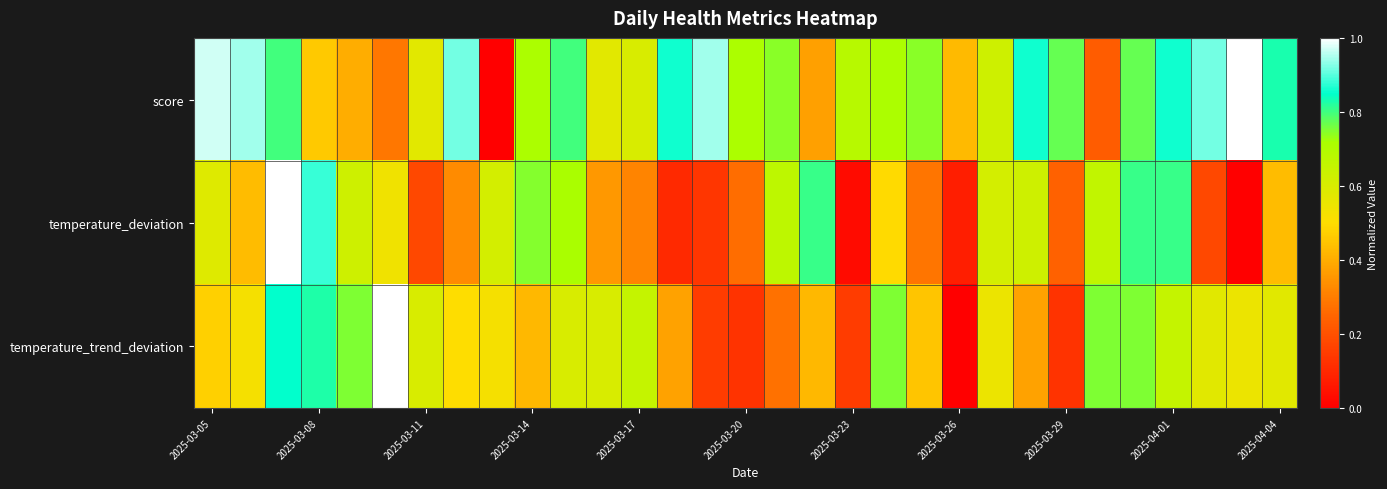

Reading left to right, list all the values displayed in this chart.

score: 1.0	0.9	0.8	0.5	0.4	0.3	0.6	0.9	0.0	0.7	0.8	0.6	0.6	0.9	0.9	0.7	0.7	0.4	0.7	0.7	0.7	0.4	0.6	0.9	0.8	0.2	0.8	0.9	0.9	1.0	0.8
temperature_deviation: 0.6	0.4	1.0	0.9	0.6	0.5	0.2	0.3	0.6	0.7	0.7	0.4	0.3	0.1	0.1	0.3	0.7	0.8	0.0	0.5	0.3	0.1	0.6	0.6	0.2	0.7	0.8	0.8	0.2	0.0	0.4
temperature_trend_deviation: 0.5	0.5	0.8	0.8	0.8	1.0	0.6	0.5	0.5	0.4	0.6	0.6	0.7	0.4	0.2	0.1	0.3	0.4	0.2	0.8	0.5	0.0	0.6	0.4	0.1	0.8	0.8	0.7	0.6	0.6	0.6